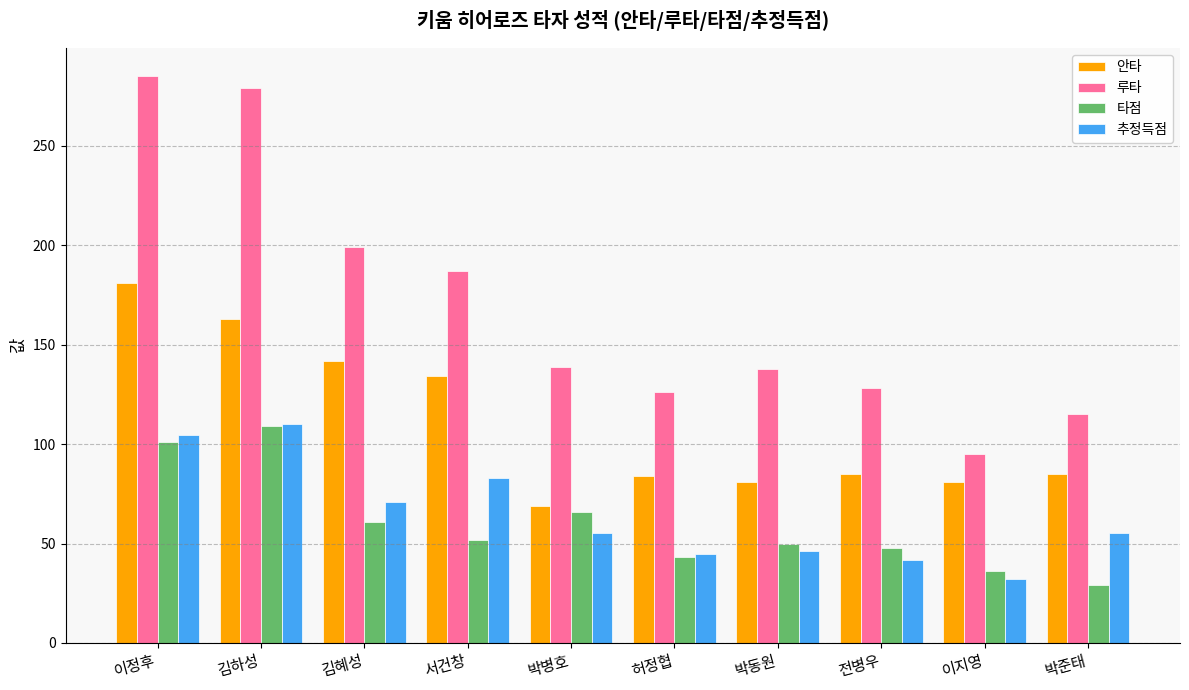

What is the value of the 안타 bar at the 9th from the left?

81.0